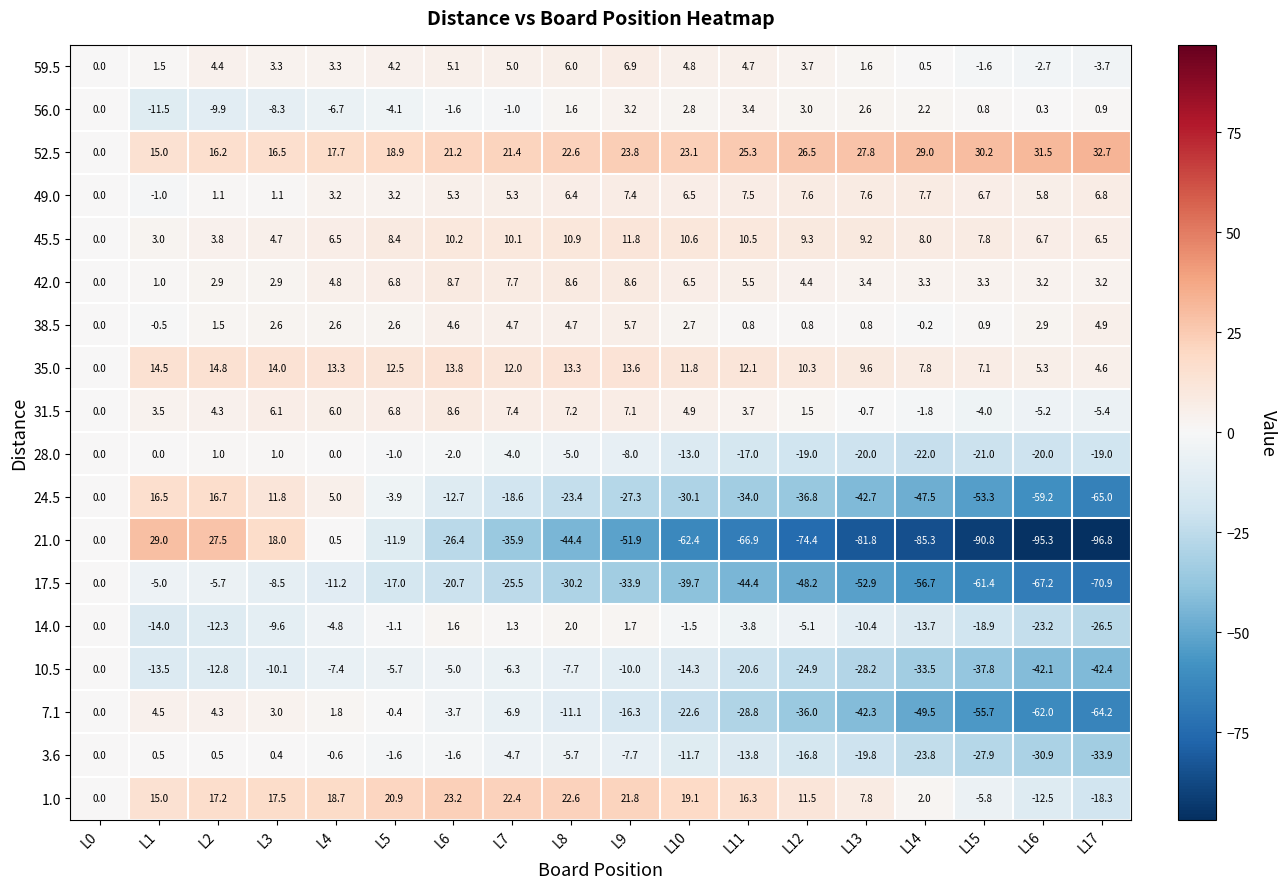

What is the sum of all 42.0 values?

84.8